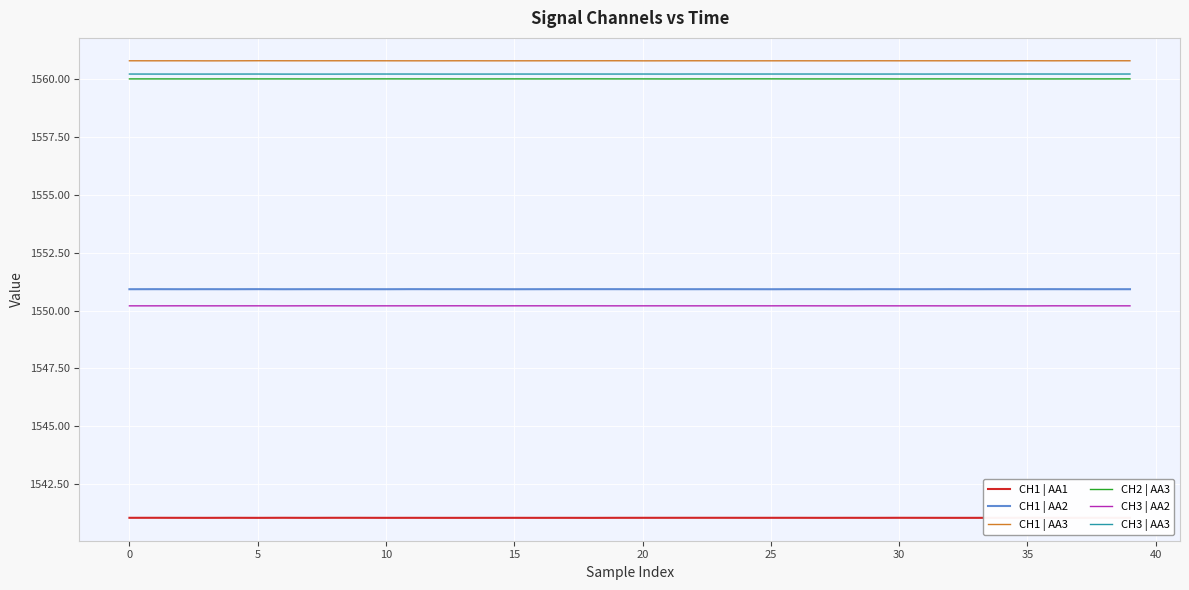

True or false: CH1 | AA2 has a value of 928.0 at 35.

False